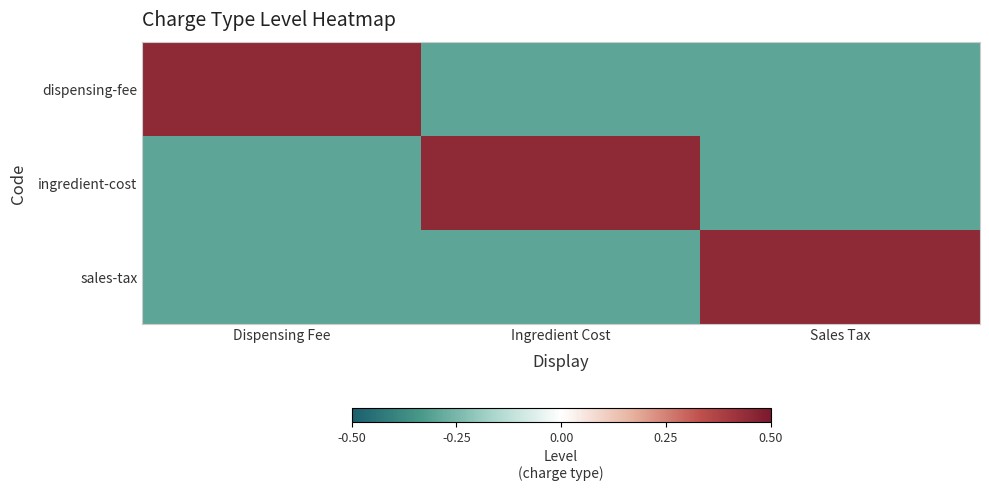

Reading left to right, what are all the values shown in this chart?

dispensing-fee: Dispensing Fee=0.5	Ingredient Cost=-0.3	Sales Tax=-0.3
ingredient-cost: Dispensing Fee=-0.3	Ingredient Cost=0.5	Sales Tax=-0.3
sales-tax: Dispensing Fee=-0.3	Ingredient Cost=-0.3	Sales Tax=0.5